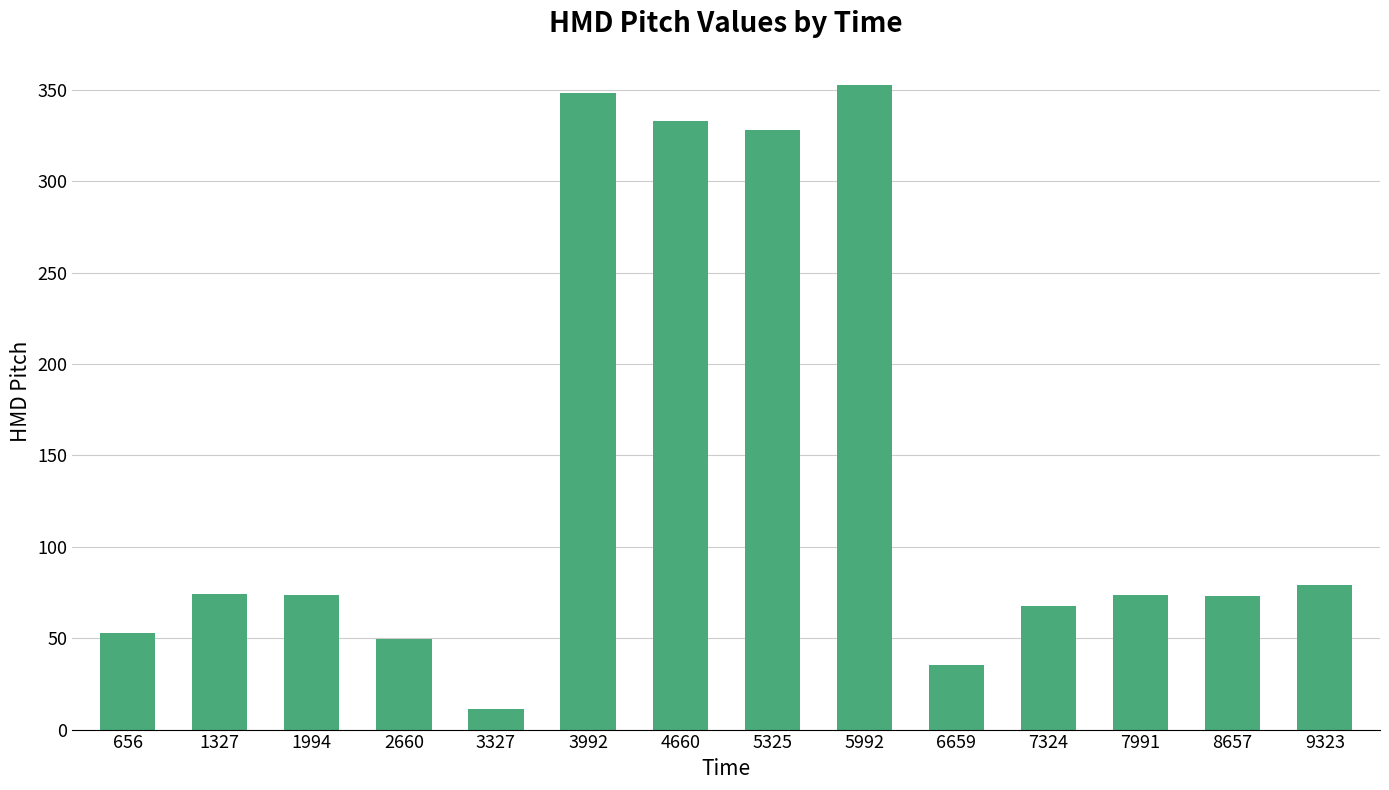

How many distinct data groups are displayed?

1